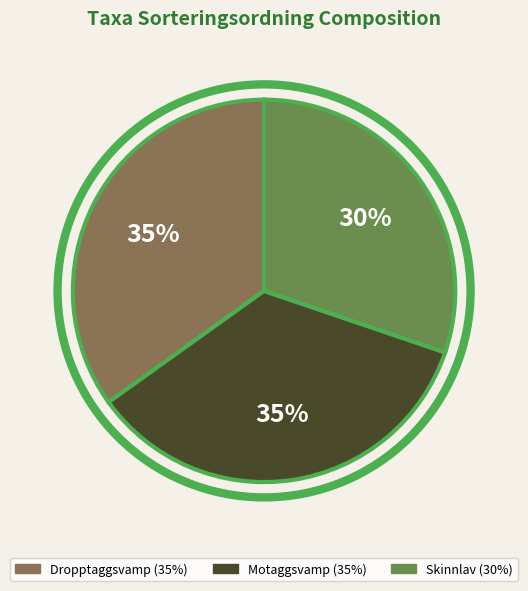

To the nearest percent, what is the average slice percentage?

33%